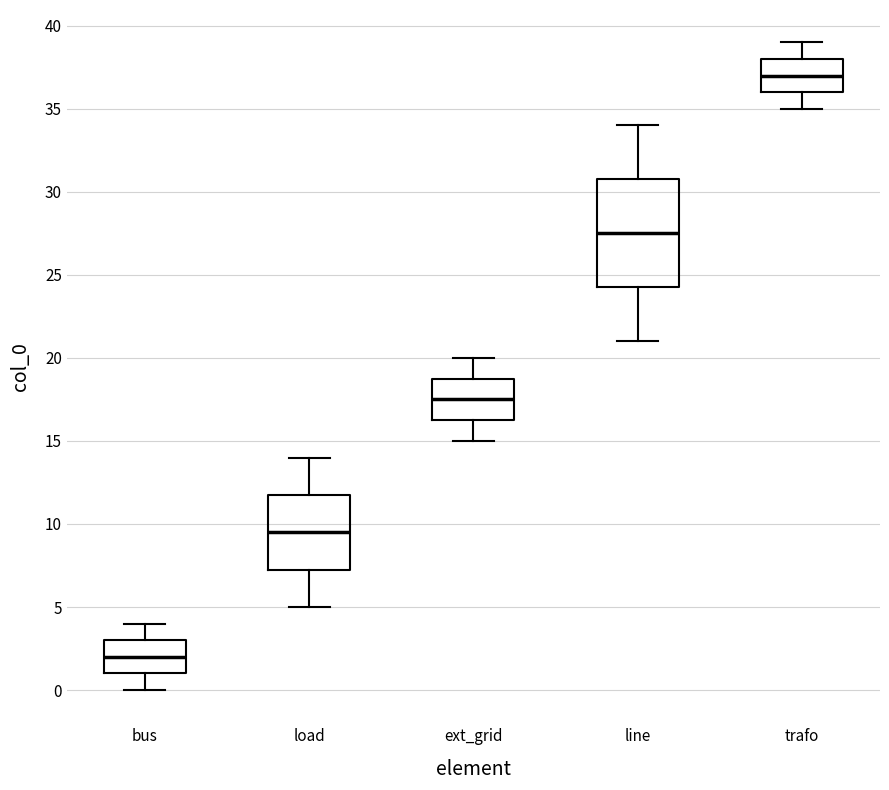

Which box's median line is the highest?

trafo